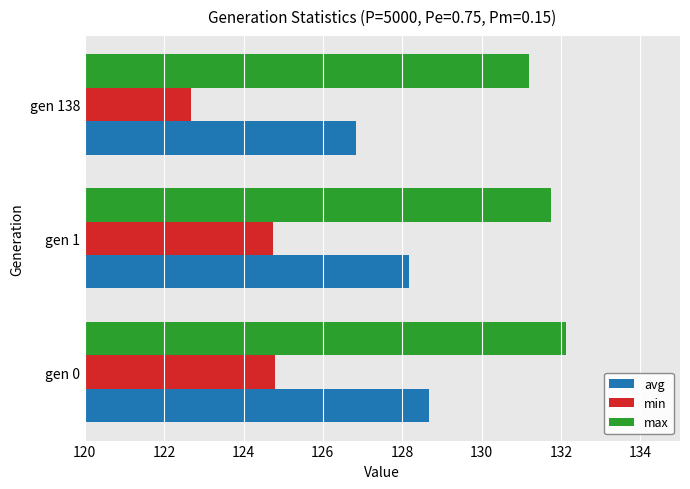

At which category does the chart reach its peak across all series?

gen 0